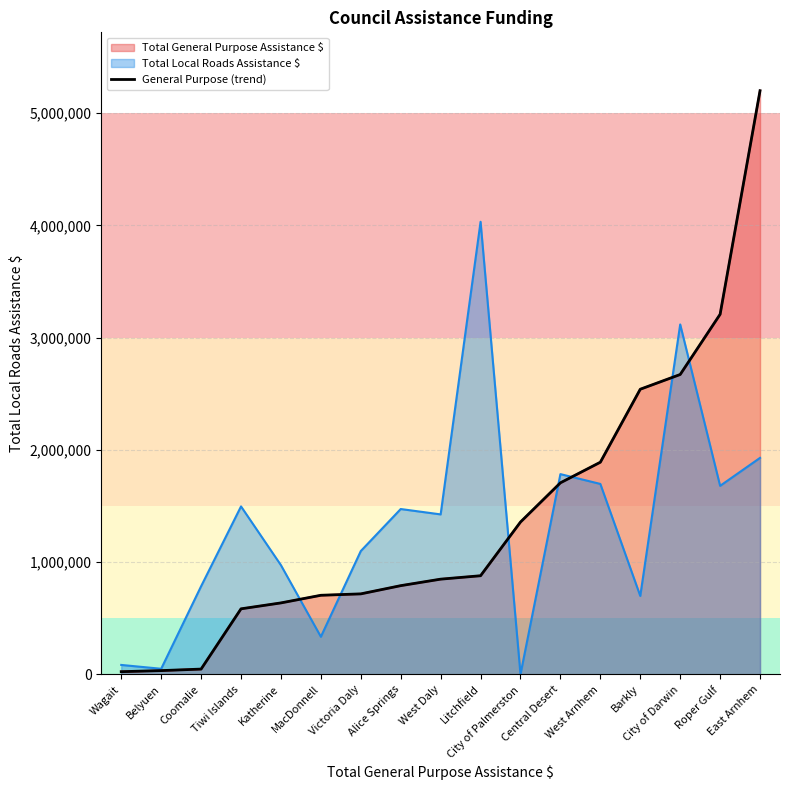

The value at Coomalie is 47866. True or false?

True